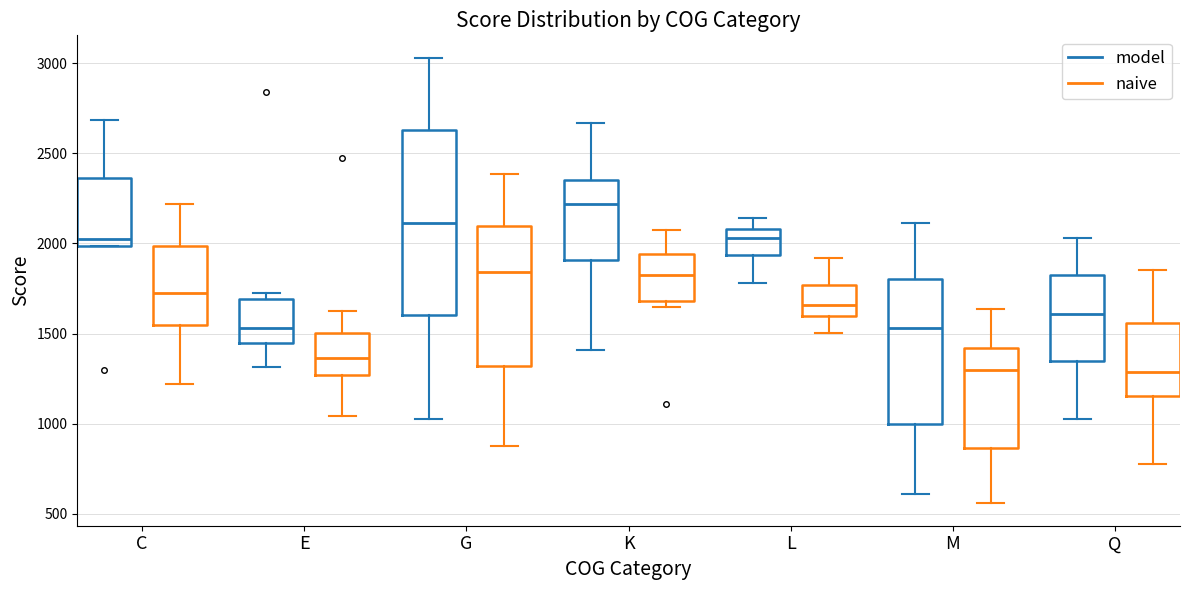

Reading left to right, read every box against the y-axis: the position of its median line, the range the box covers, and the ends of its whiskers. The values are not printed on the chart, so give them approximately, as read against the axis.

C (model): median 2050, box 2000 to 2350, whiskers 2000 to 2700
C (naive): median 1750, box 1550 to 2000, whiskers 1200 to 2200
E (model): median 1550, box 1450 to 1700, whiskers 1300 to 1700 (just above the box's upper edge)
E (naive): median 1350, box 1250 to 1500, whiskers 1050 to 1650
G (model): median 2100, box 1600 to 2650, whiskers 1050 to 3050
G (naive): median 1850, box 1300 to 2100, whiskers 900 to 2400
K (model): median 2200, box 1900 to 2350, whiskers 1400 to 2650
K (naive): median 1850, box 1700 to 1950, whiskers 1650 to 2050
L (model): median 2050, box 1950 to 2100, whiskers 1800 to 2150
L (naive): median 1650, box 1600 to 1750, whiskers 1500 to 1900
M (model): median 1550, box 1000 to 1800, whiskers 600 to 2100
M (naive): median 1300, box 850 to 1400, whiskers 550 to 1650
Q (model): median 1600, box 1350 to 1800, whiskers 1050 to 2050
Q (naive): median 1300, box 1150 to 1550, whiskers 800 to 1850